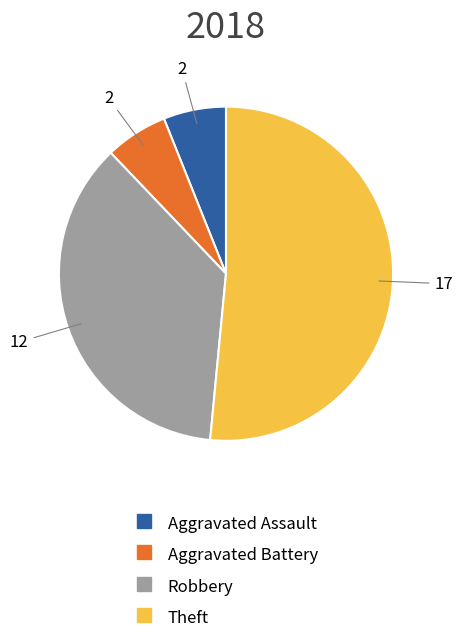

Which category has the biggest portion of the pie?

Theft